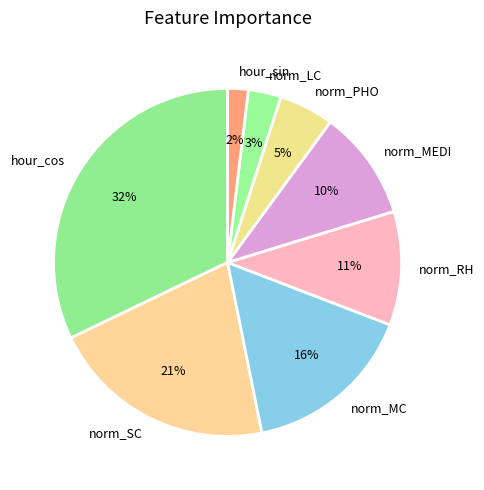

Is it true that norm_MEDI is 23% of the pie?

False